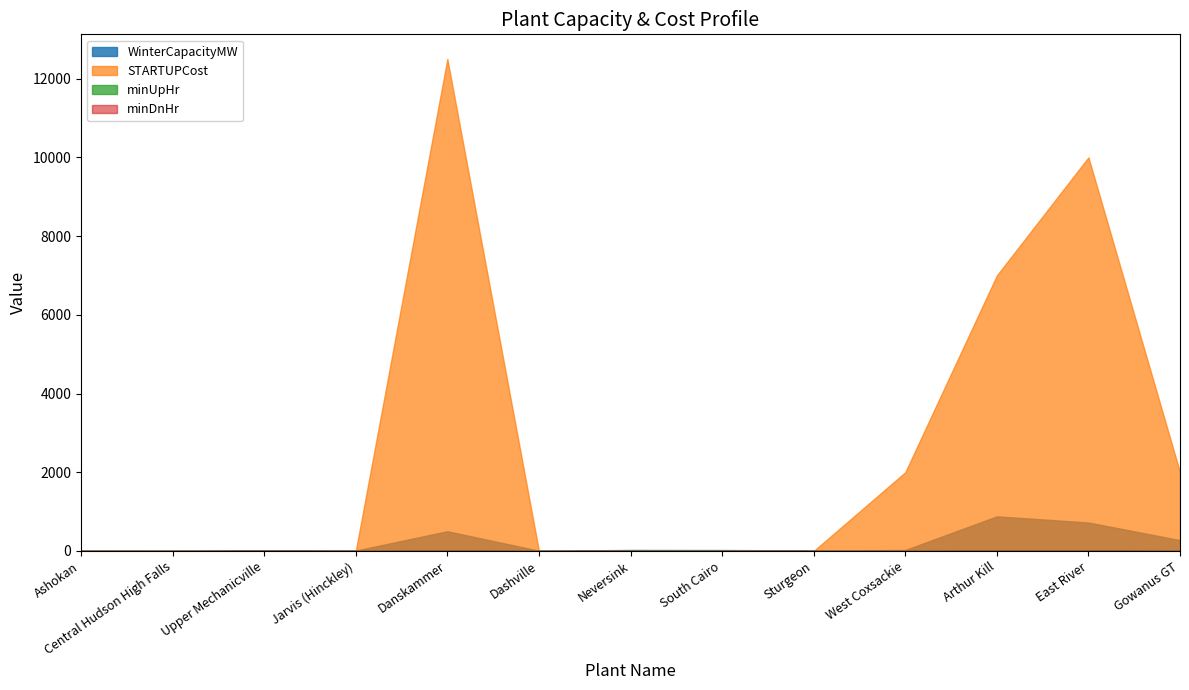

True or false: WinterCapacityMW and SHUTDOWNCost intersect in this chart.

False